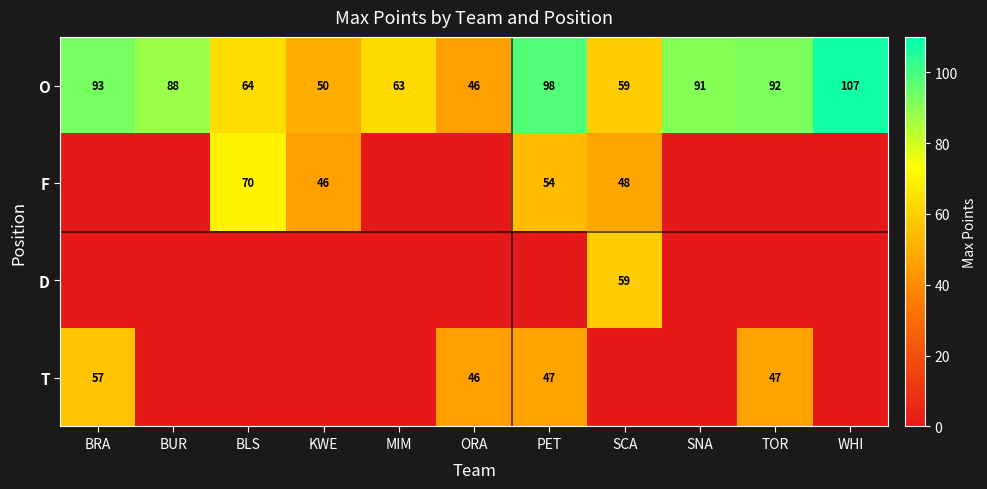

Is it true that O equals 59 at TOR?

False